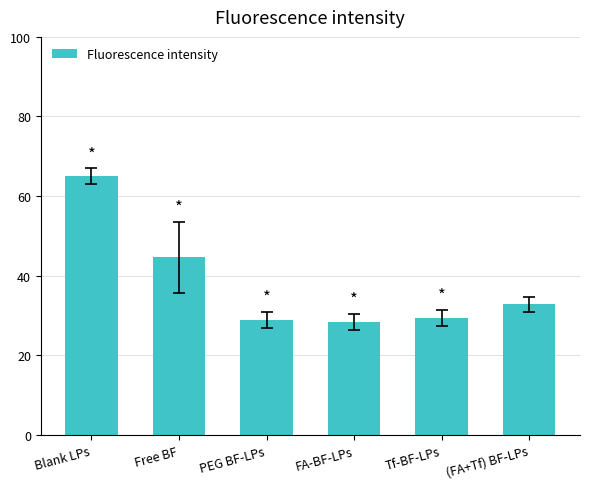

What position from the right is PEG BF-LPs?

4